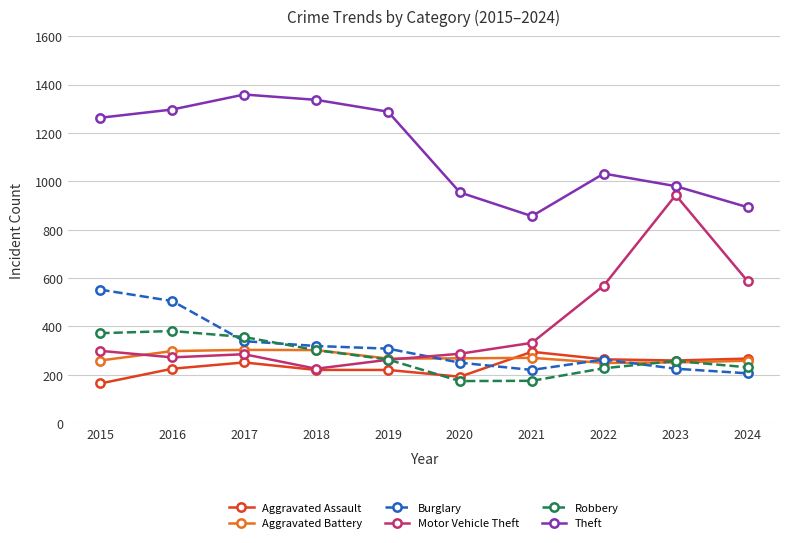

What is the sum of the Aggravated Battery values at 2019 and 2020?

535